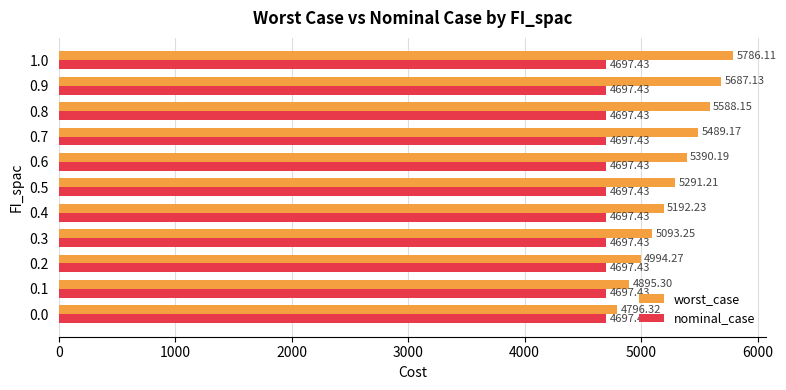

What is the spread (max minus min) of values at 0.7?

791.7